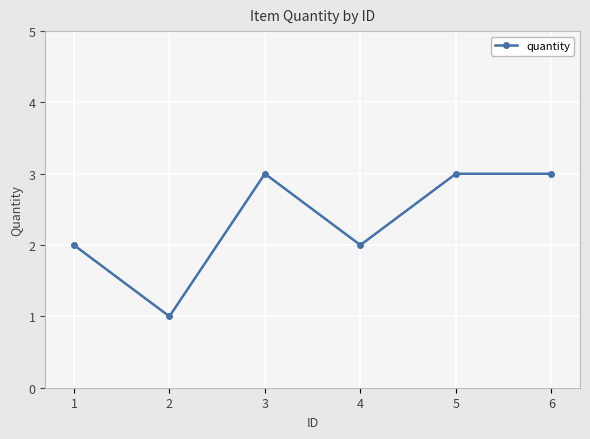

What is the change in value from 1 to 3?

+1